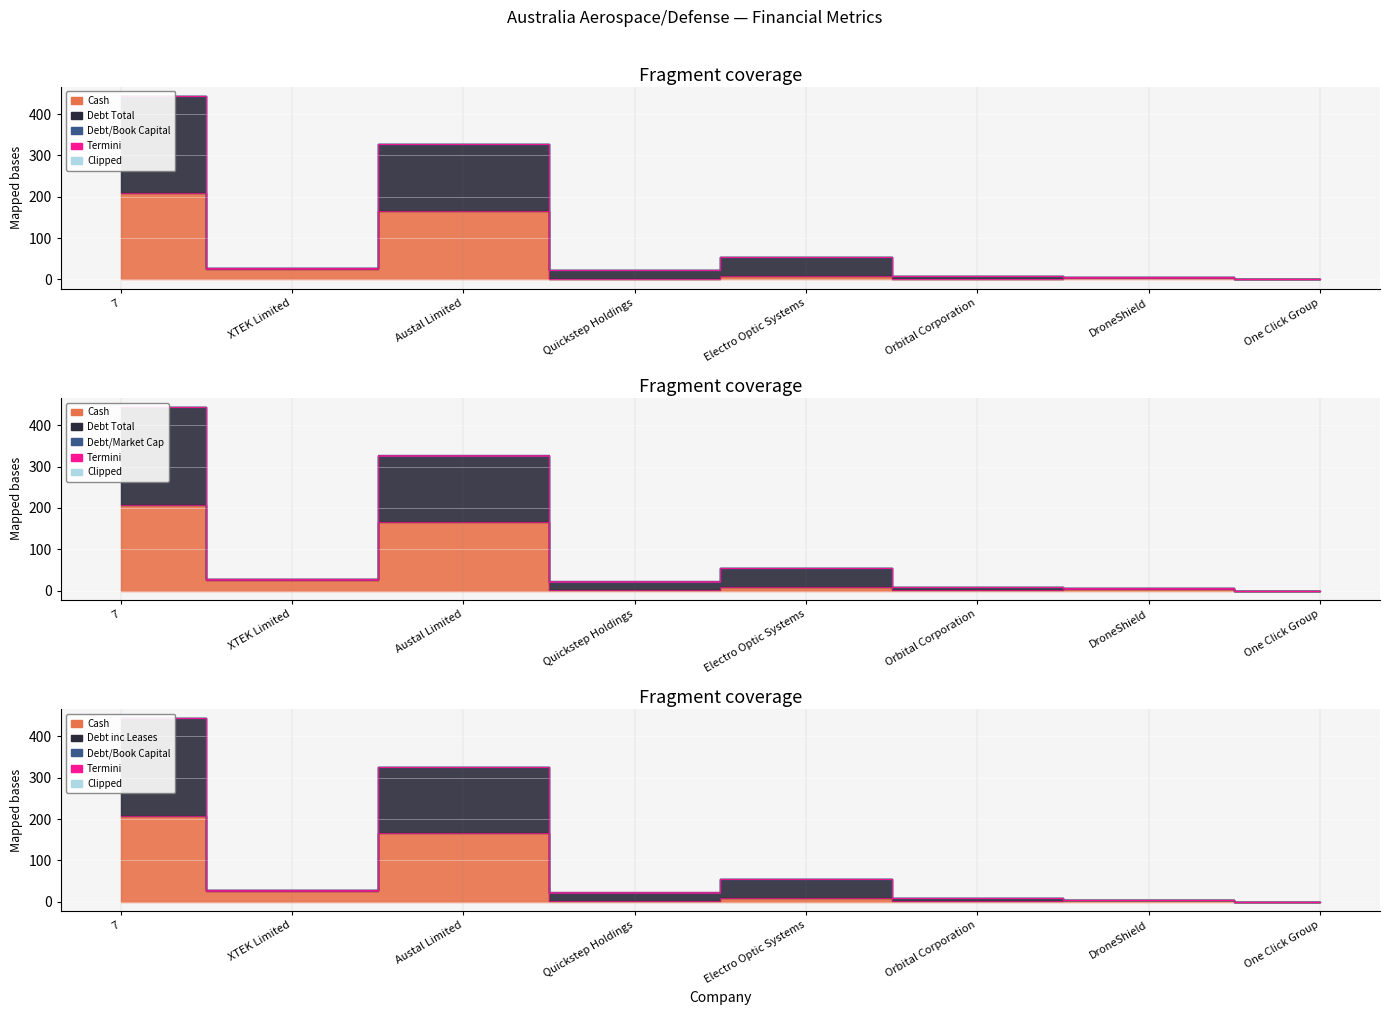

What value does the cash series have at Austal Limited?

165.4